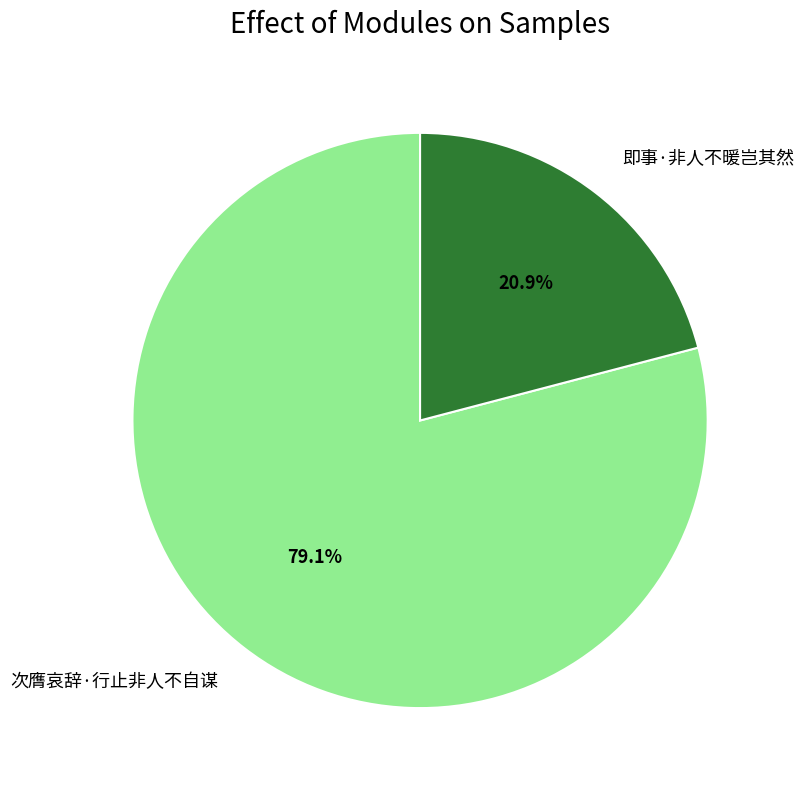

Does 即事·非人不暖岂其然 represent more than half of the total?

No